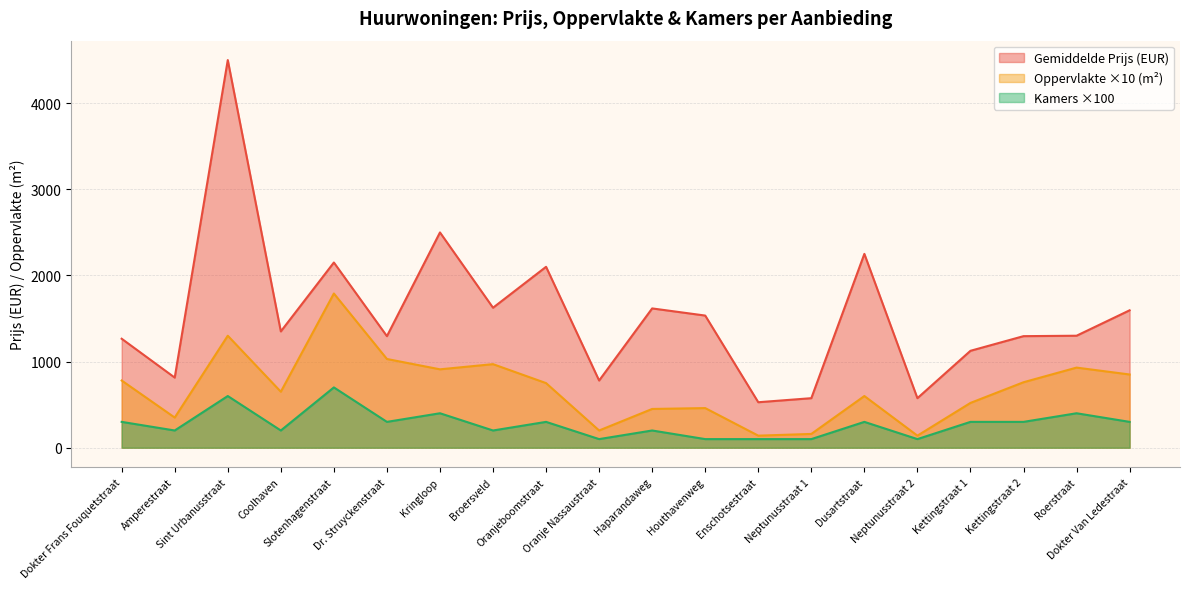

Is the value of Gemiddelde Prijs at Dokter Van Ledestraat greater than the value of Gemiddelde Kamers at Dokter Van Ledestraat?

Yes